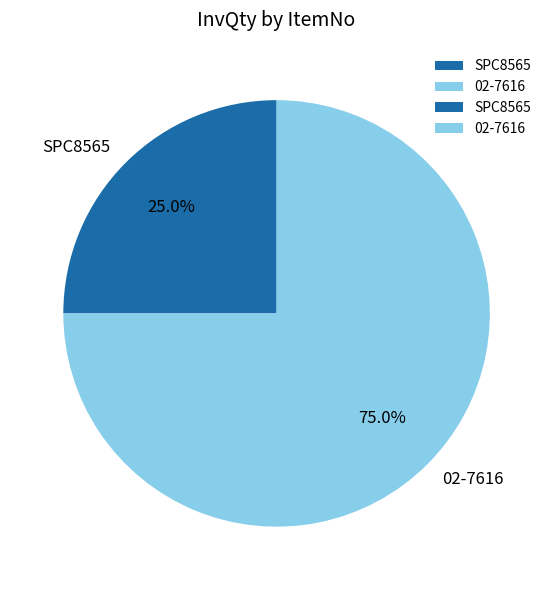

To the nearest percent, what percentage of the pie is SPC8565?

25%